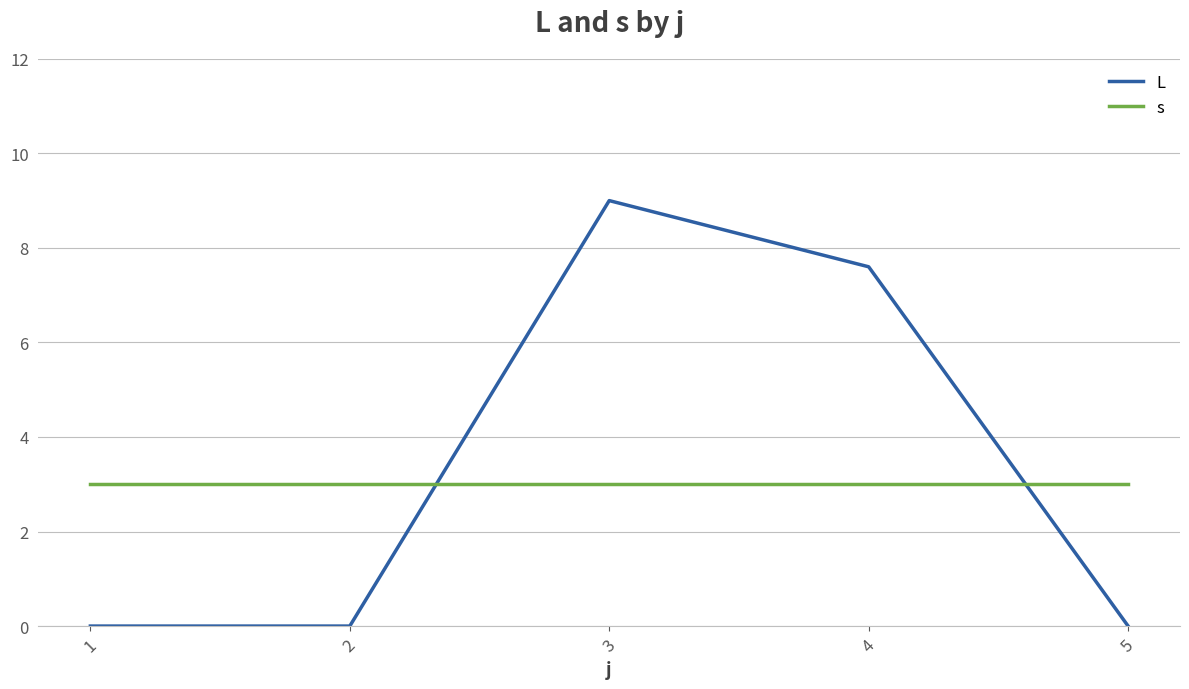

The L series shows 11.5 at 4. True or false?

False